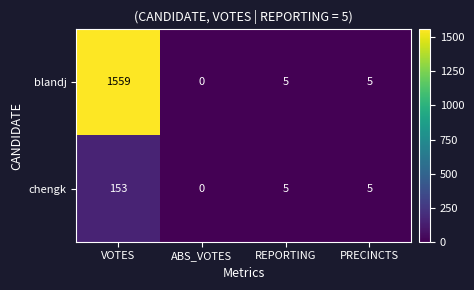

What is the sum of all chengk values?

163